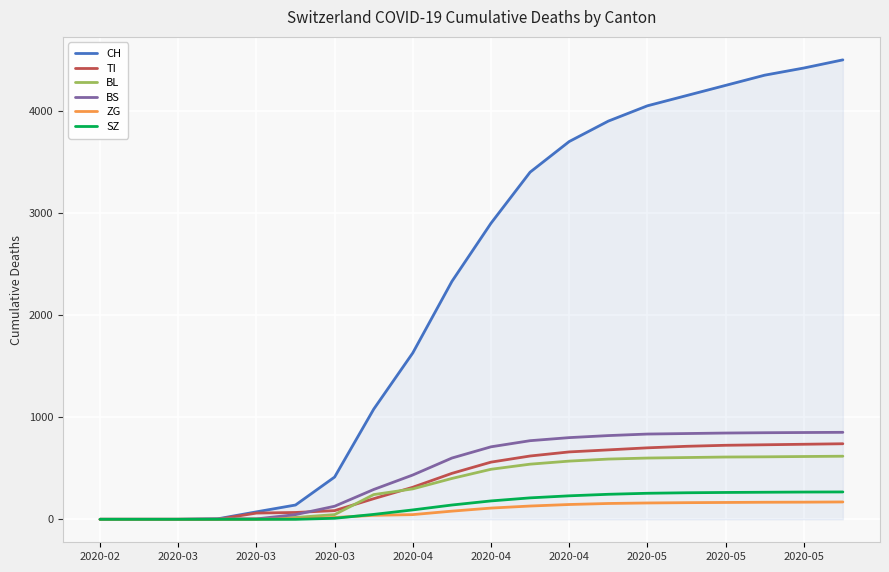

Which series has the widest spread of values?

CH